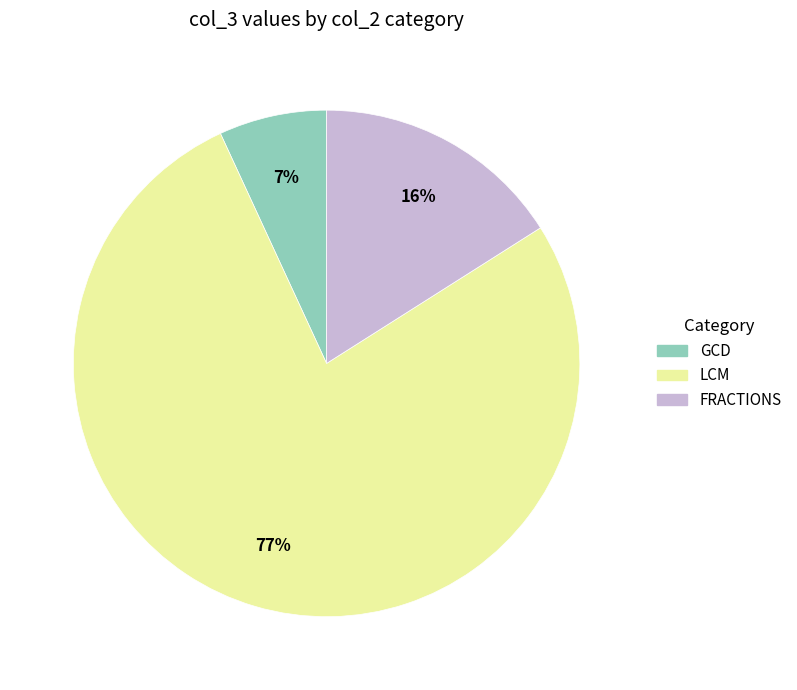

Does LCM represent more than half of the total?

Yes